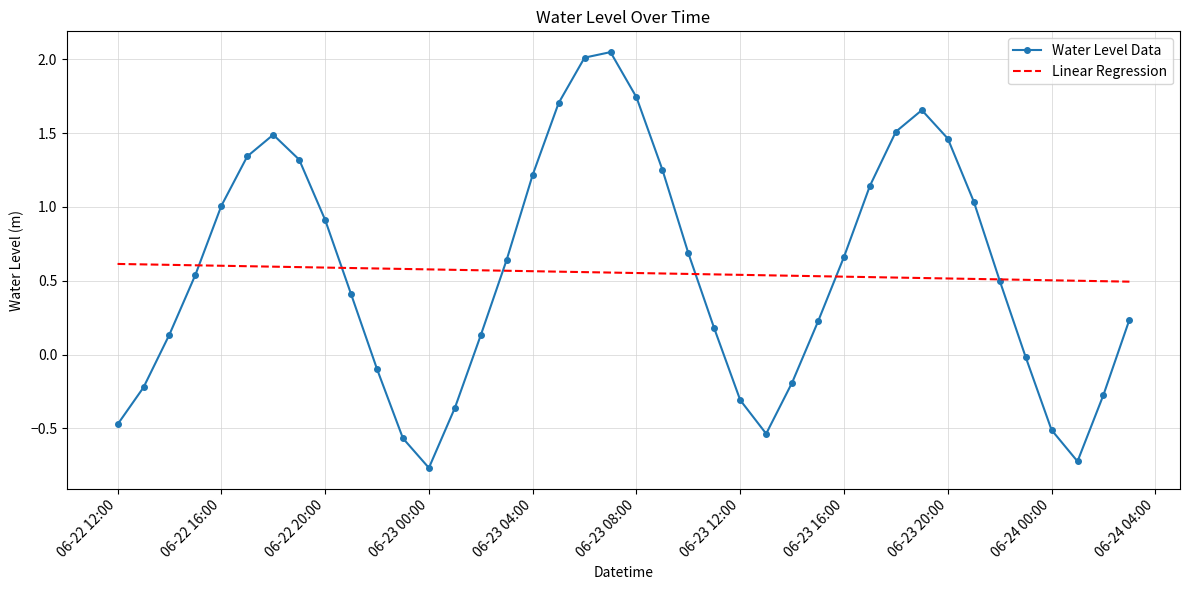

List the series in order of their peak value, lowest first.

Linear Regression, Water Level Data